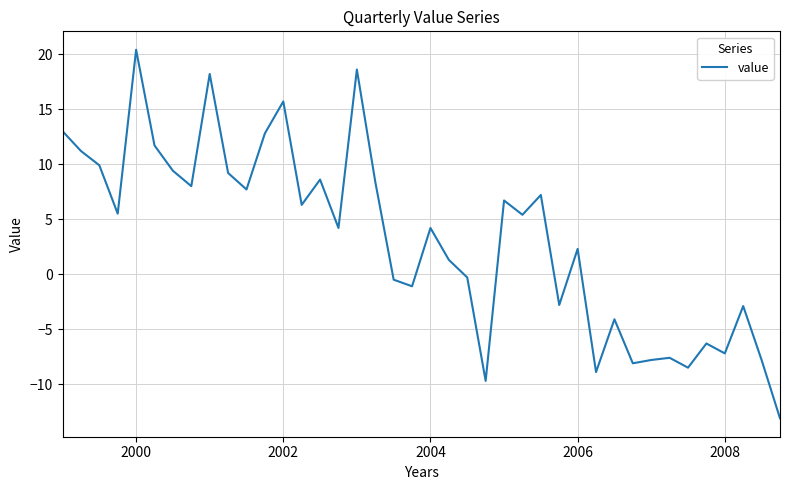

What is the smallest value displayed?

-13.1